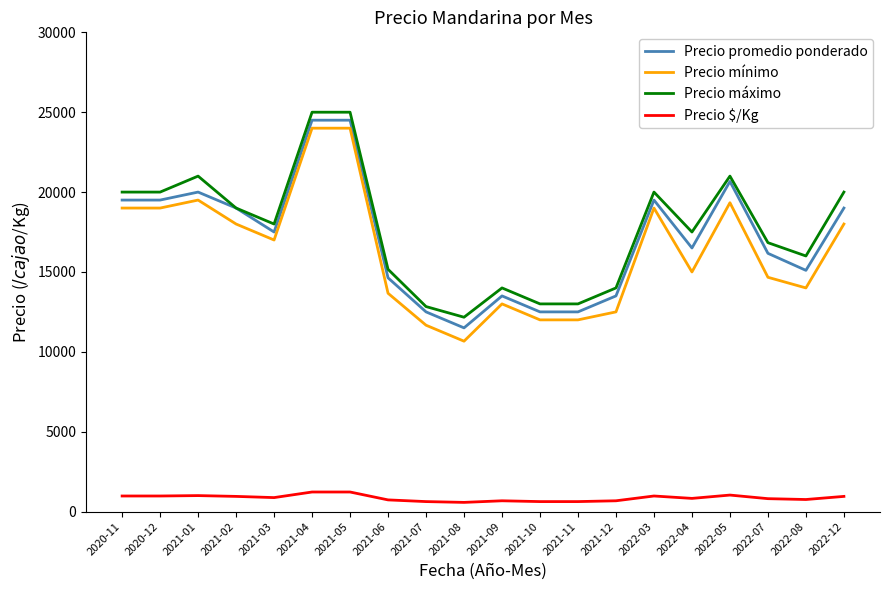

Which series has the widest spread of values?

Precio mínimo